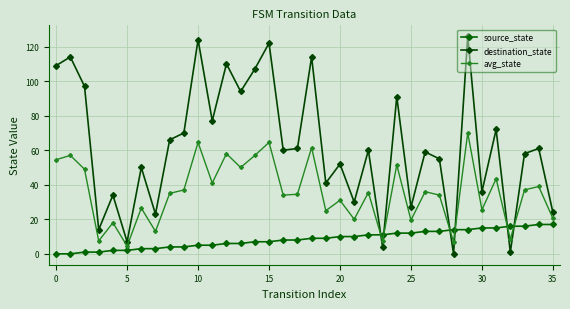

What is the label of the 5th point from the right?

31